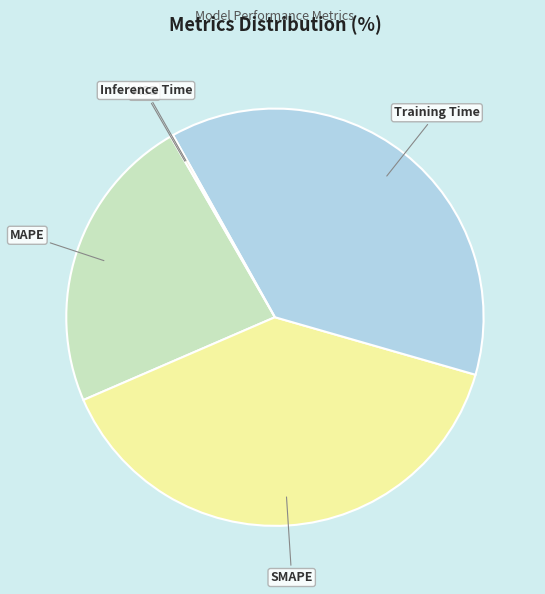

Does any single category account for the majority?

No